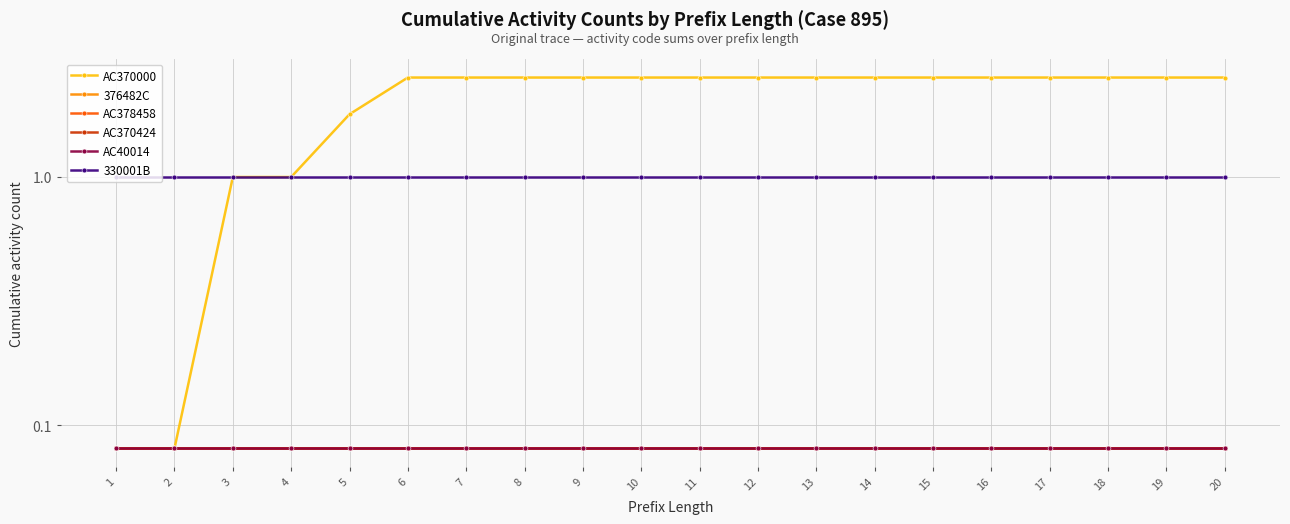

Does the chart display data point markers on the line(s)?

Yes